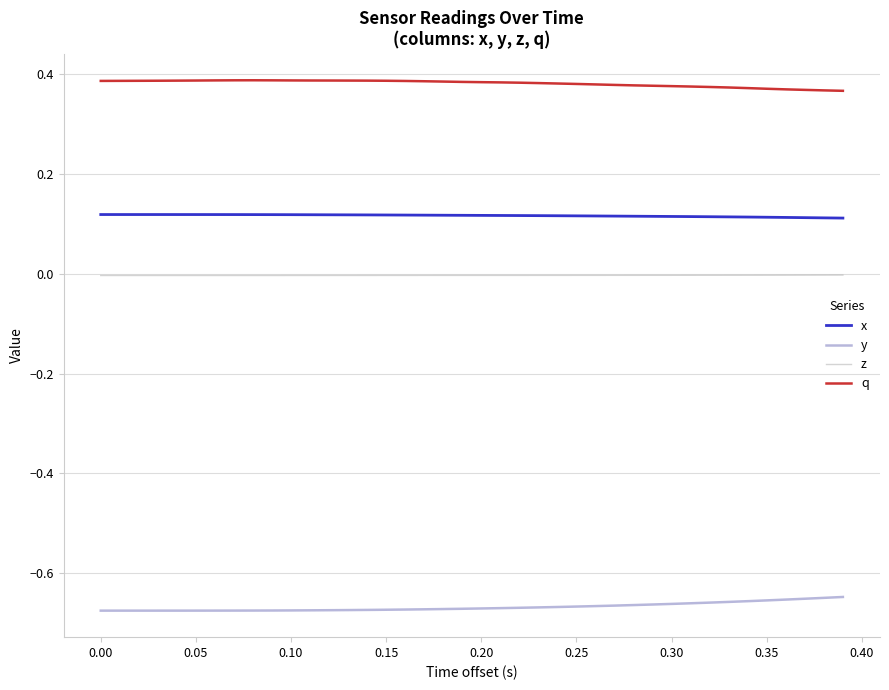

True or false: q and x cross at least once.

False